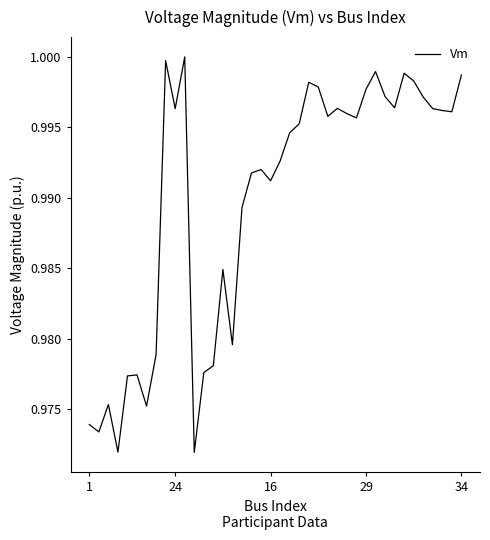

What is the value of the 40th point from the left?

1.0